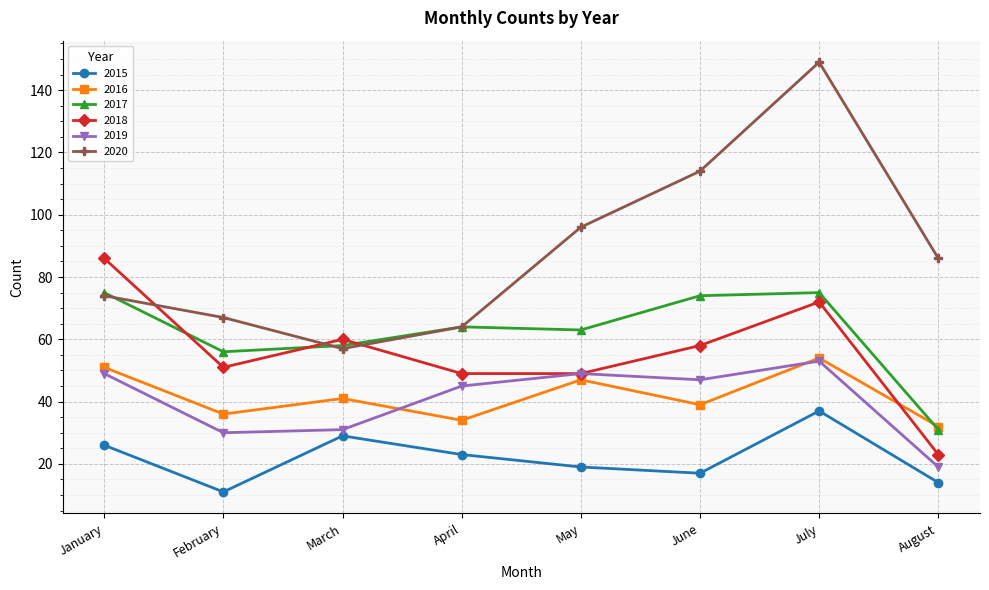

What is the spread (max minus min) of values at August?

72